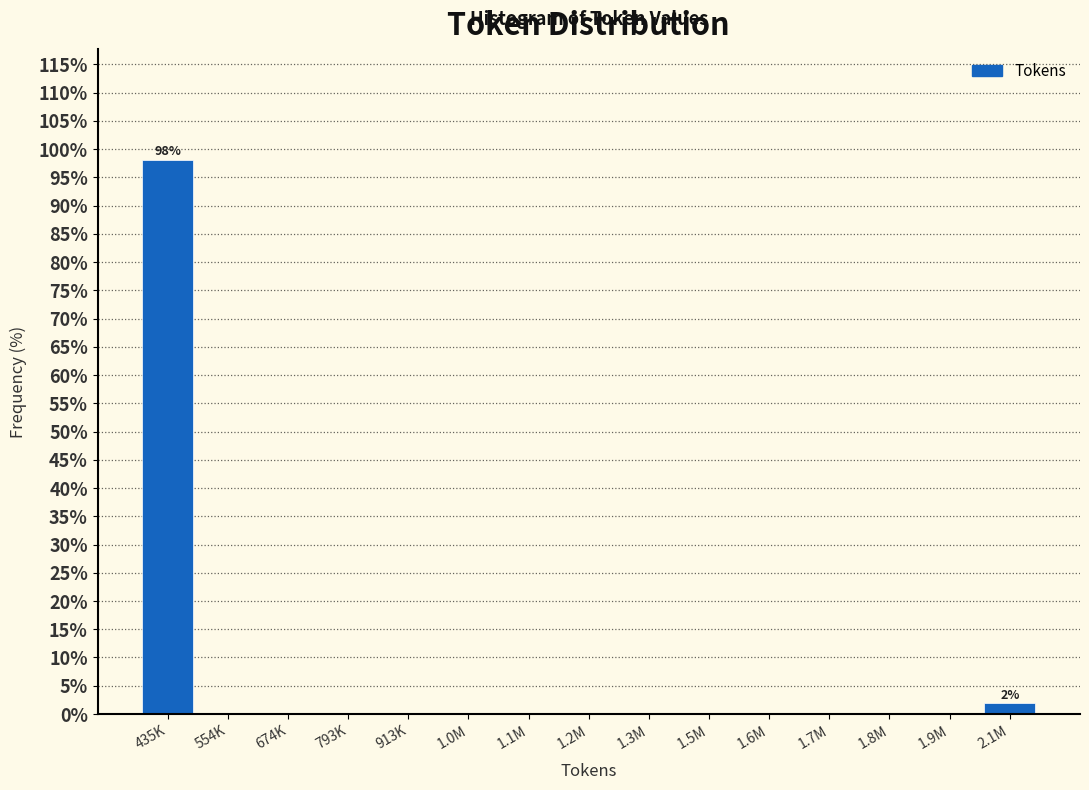

Reading right to left, transcribe all the data shown in this chart.

2.1M=1.9	1.9M=0.0	1.8M=0.0	1.7M=0.0	1.6M=0.0	1.5M=0.0	1.3M=0.0	1.2M=0.0	1.1M=0.0	1.0M=0.0	913K=0.0	793K=0.0	674K=0.0	554K=0.0	435K=98.1